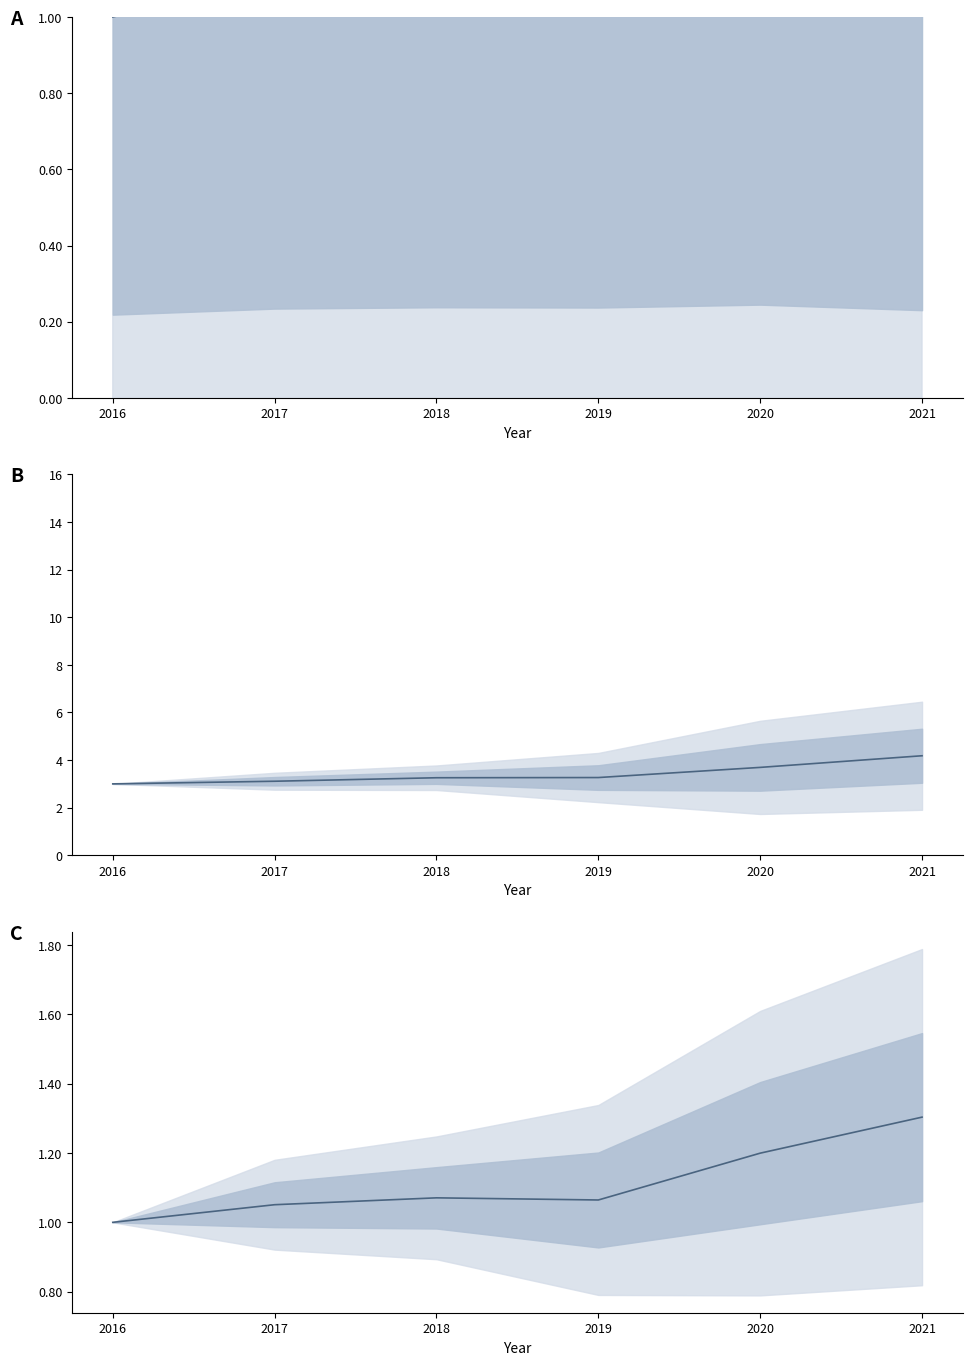

What is the difference between the values at 2019 and 2021?

0.2